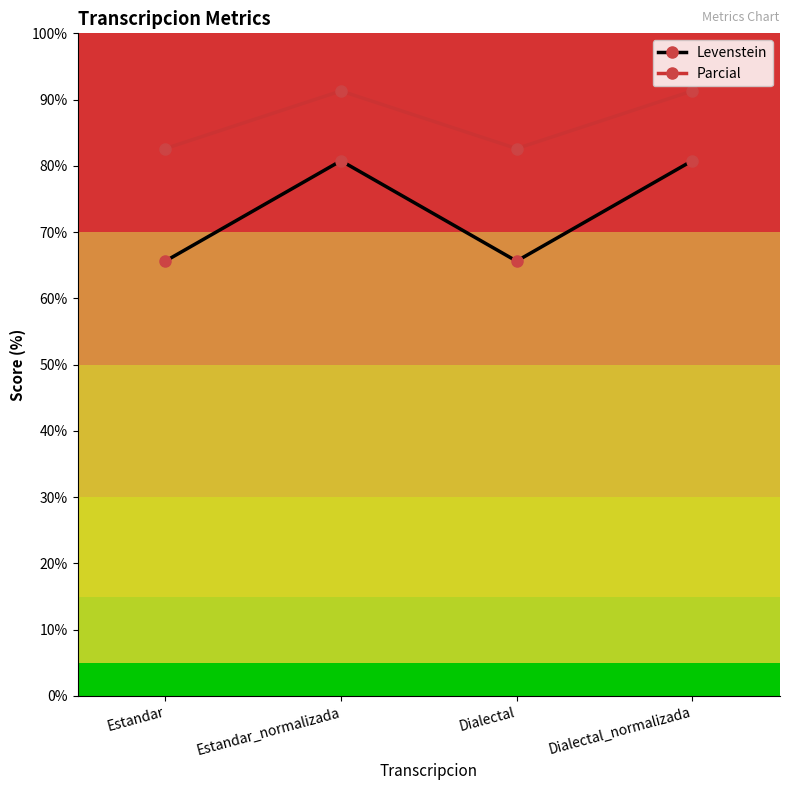

Does the chart have visible grid lines?

No